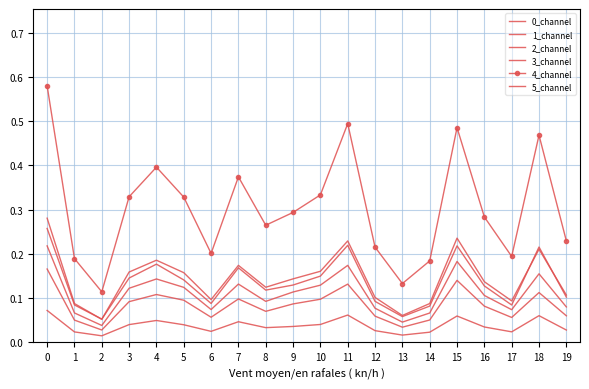

Reading left to right, list all the values displayed in this chart.

0_channel: 0.2	0.1	0.0	0.1	0.1	0.1	0.1	0.1	0.1	0.1	0.1	0.1	0.1	0.0	0.1	0.1	0.1	0.1	0.1	0.1
1_channel: 0.2	0.1	0.0	0.1	0.1	0.1	0.1	0.1	0.1	0.1	0.1	0.2	0.1	0.0	0.1	0.2	0.1	0.1	0.2	0.1
2_channel: 0.3	0.1	0.1	0.2	0.2	0.2	0.1	0.2	0.1	0.1	0.2	0.2	0.1	0.1	0.1	0.2	0.1	0.1	0.2	0.1
3_channel: 0.1	0.0	0.0	0.0	0.0	0.0	0.0	0.0	0.0	0.0	0.0	0.1	0.0	0.0	0.0	0.1	0.0	0.0	0.1	0.0
4_channel: 0.6	0.2	0.1	0.3	0.4	0.3	0.2	0.4	0.3	0.3	0.3	0.5	0.2	0.1	0.2	0.5	0.3	0.2	0.5	0.2
5_channel: 0.3	0.1	0.1	0.1	0.2	0.1	0.1	0.2	0.1	0.1	0.1	0.2	0.1	0.1	0.1	0.2	0.1	0.1	0.2	0.1